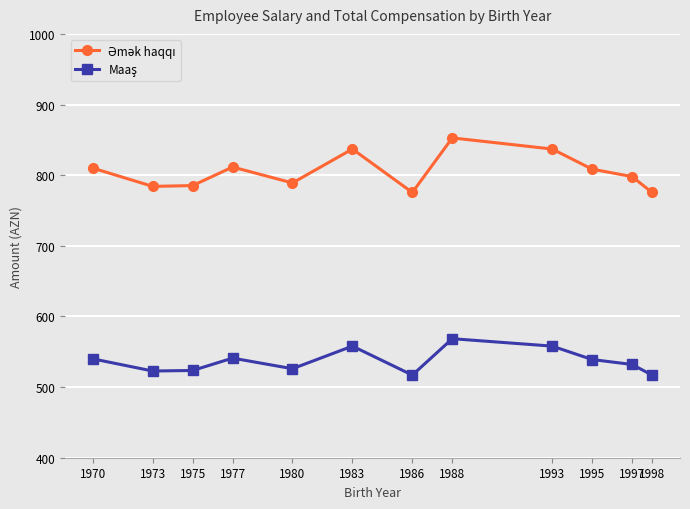

At how many categories does at least one series exceed 613?

12